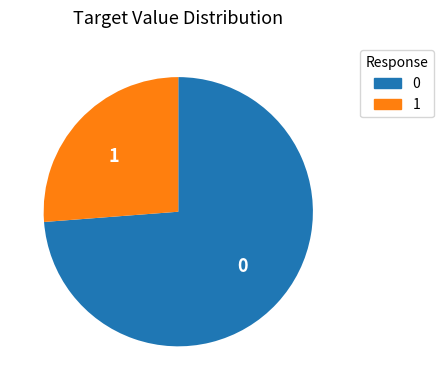

Does any single category account for the majority?

Yes